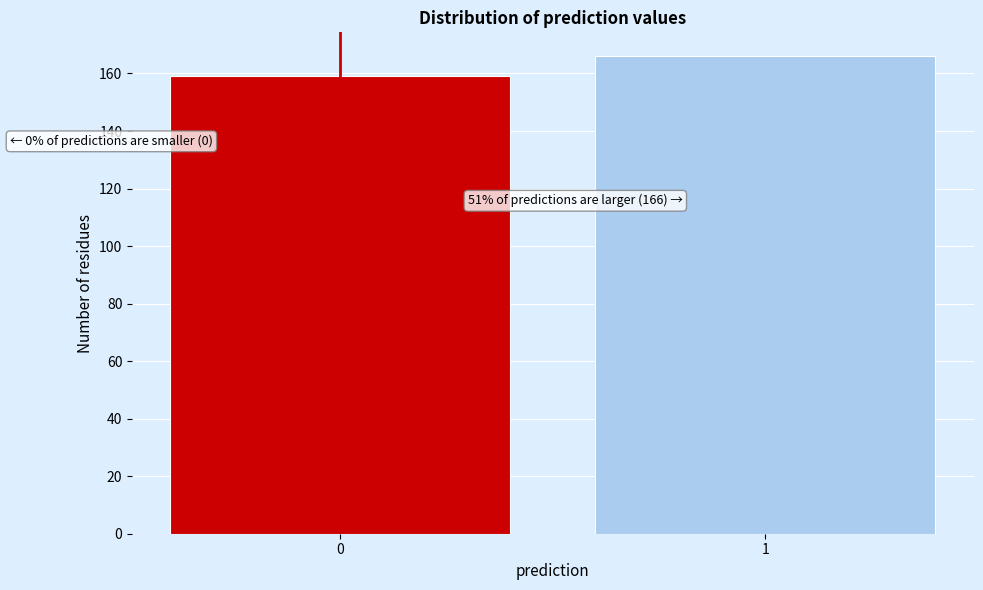

Reading right to left, what are all the values shown in this chart?

166	159